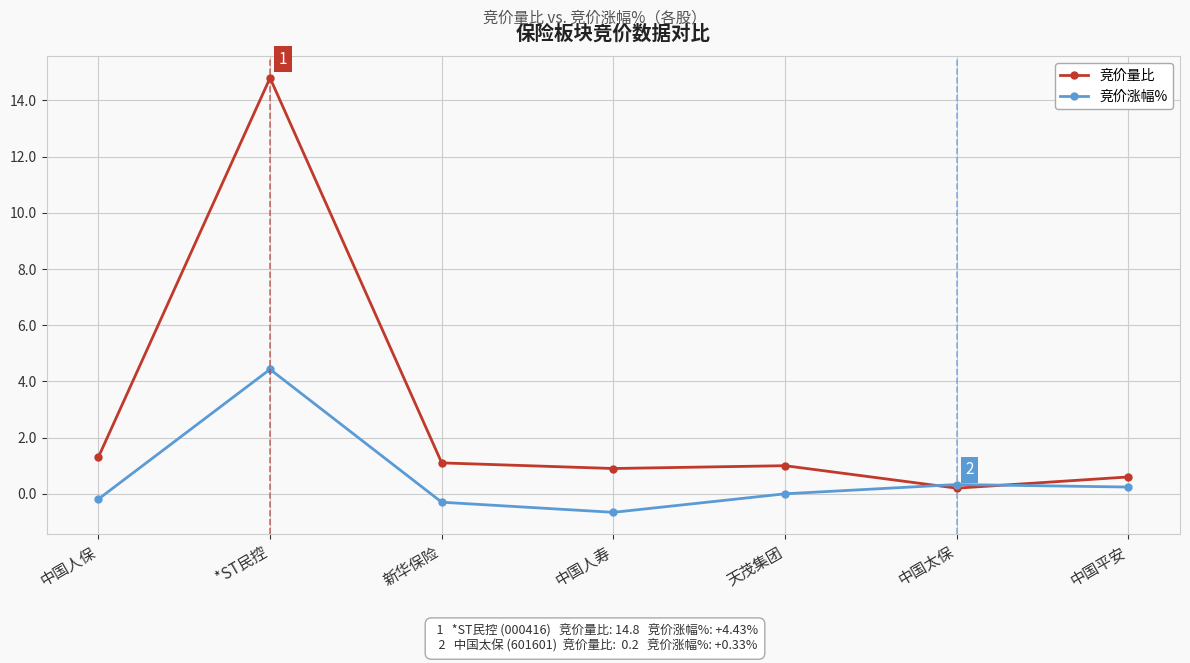

Count the number of categories in the chart.

7